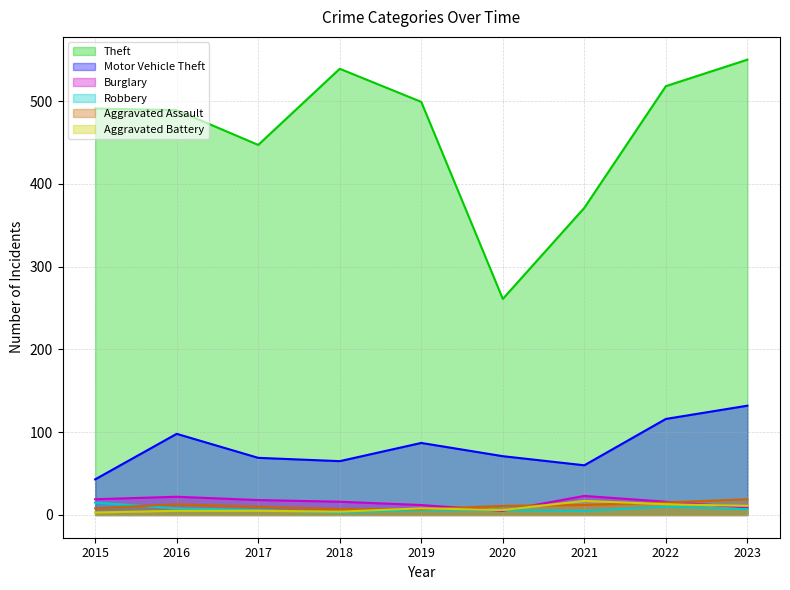

How many interior local peaks does the Motor Vehicle Theft series have?

2